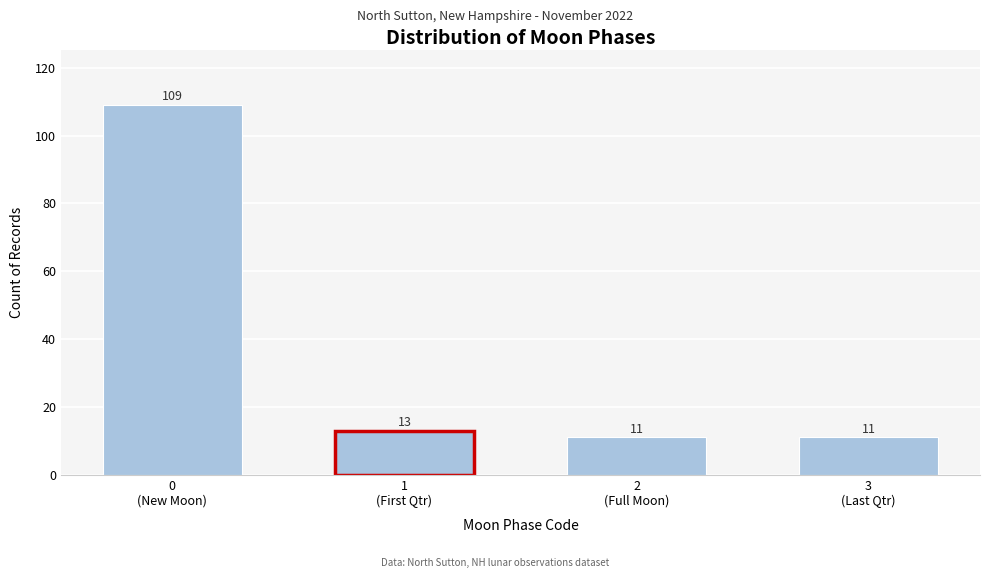

Reading left to right, extract all data points from this chart.

109	13	11	11